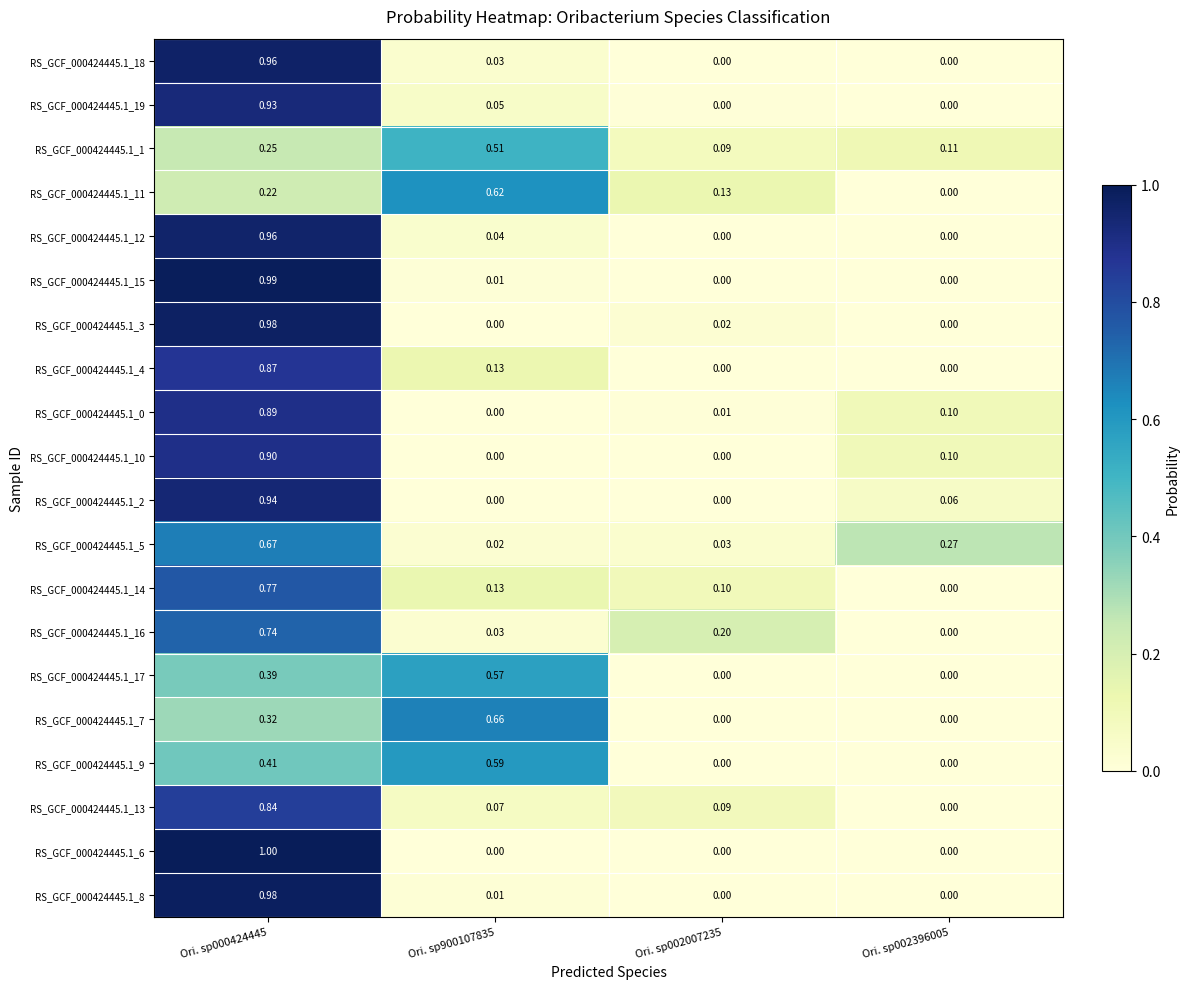

Is the value of RS_GCF_000424445.1_3 at Ori. sp002396005 greater than the value of RS_GCF_000424445.1_1 at Ori. sp900107835?

No